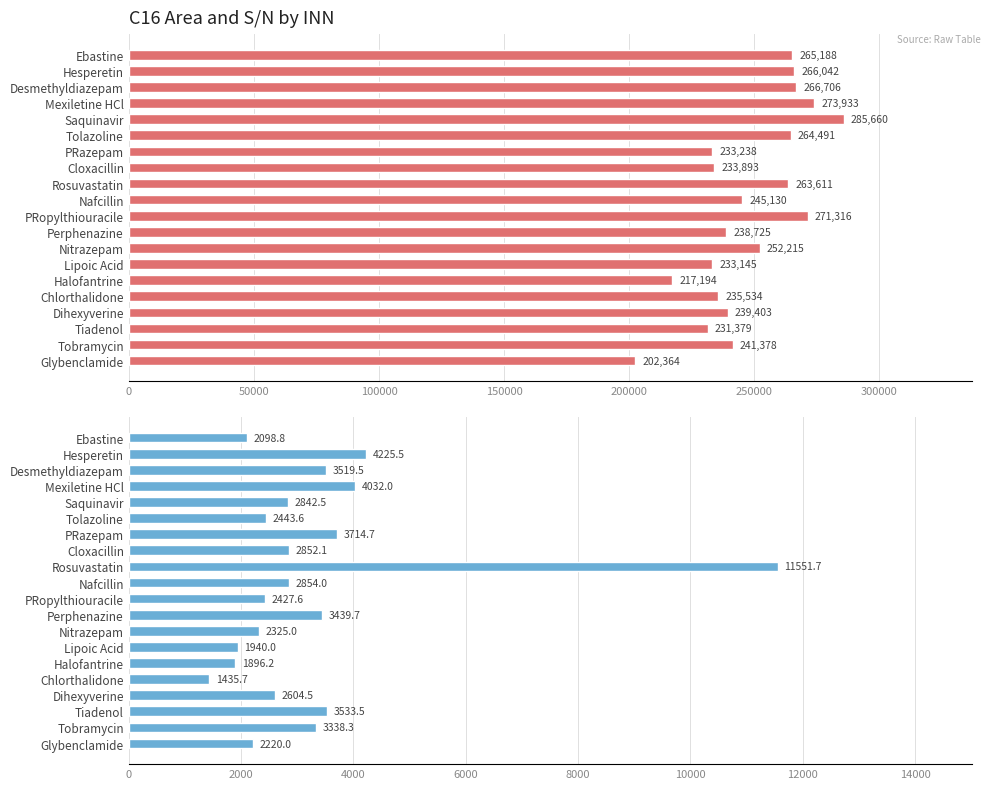

What is the difference between the highest and lowest values at Tiadenol?

227845.5